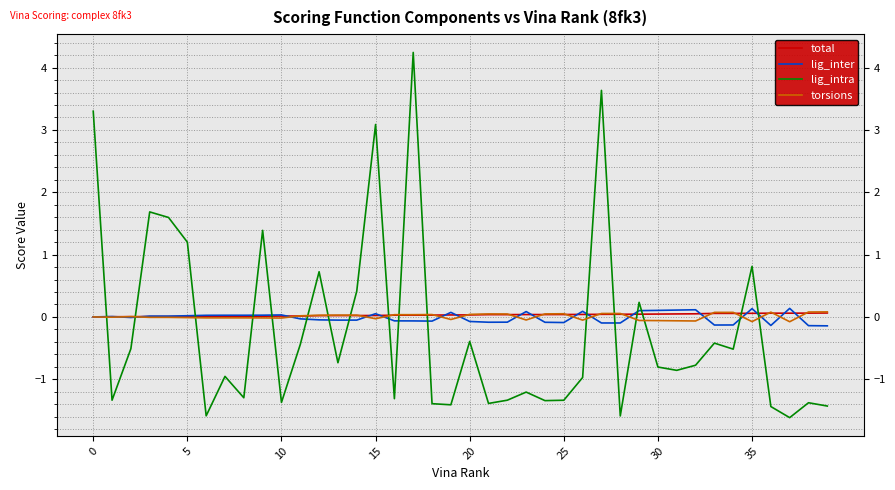

What are all the series names shown in the legend?

total, lig_inter, lig_intra, torsions